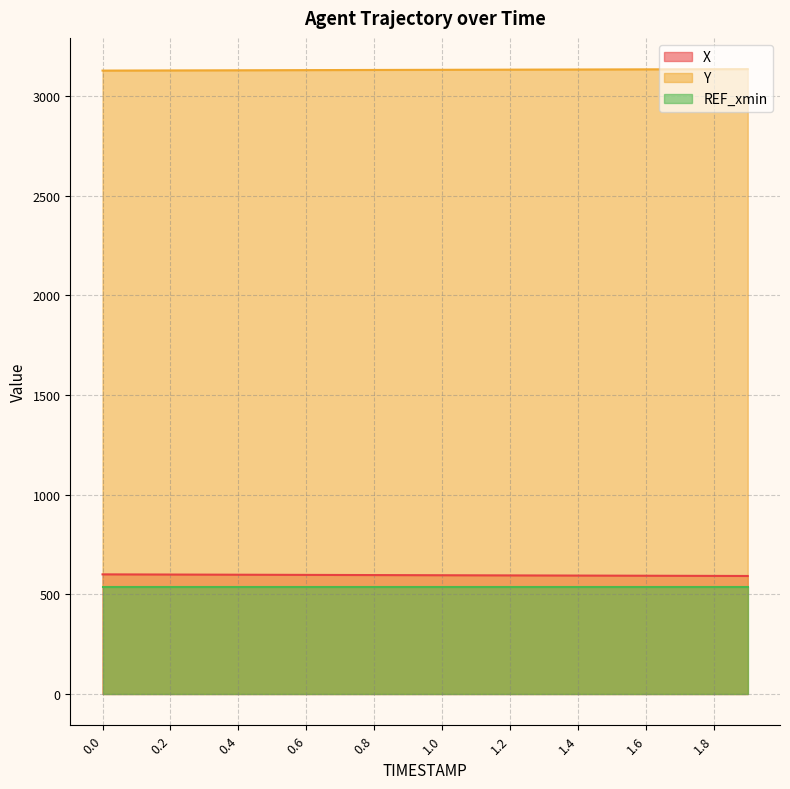

Does the chart display data point markers on the line(s)?

No